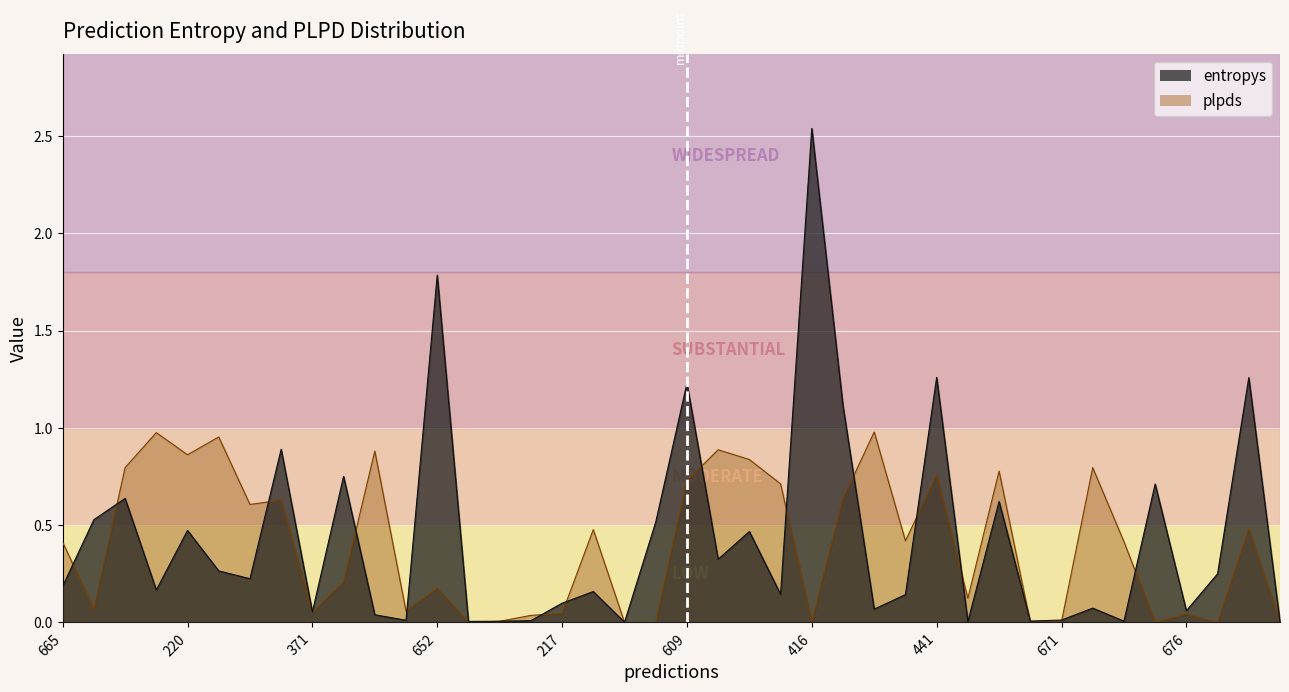

Which series ends up on top after the final intersection of entropys and plpds?

entropys